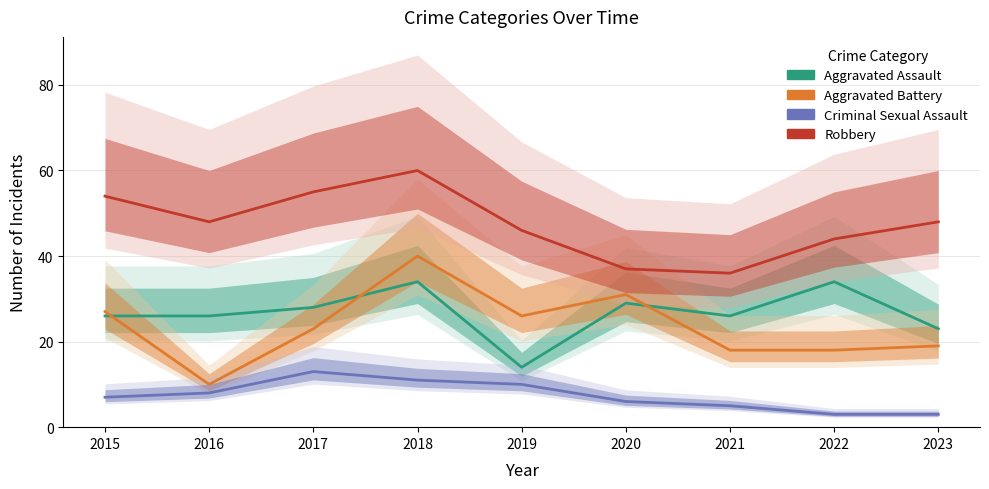

At which category does Criminal Sexual Assault reach its first local peak?

2017